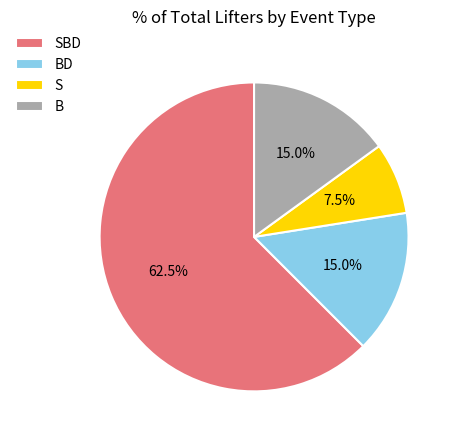

Which category has the biggest portion of the pie?

SBD